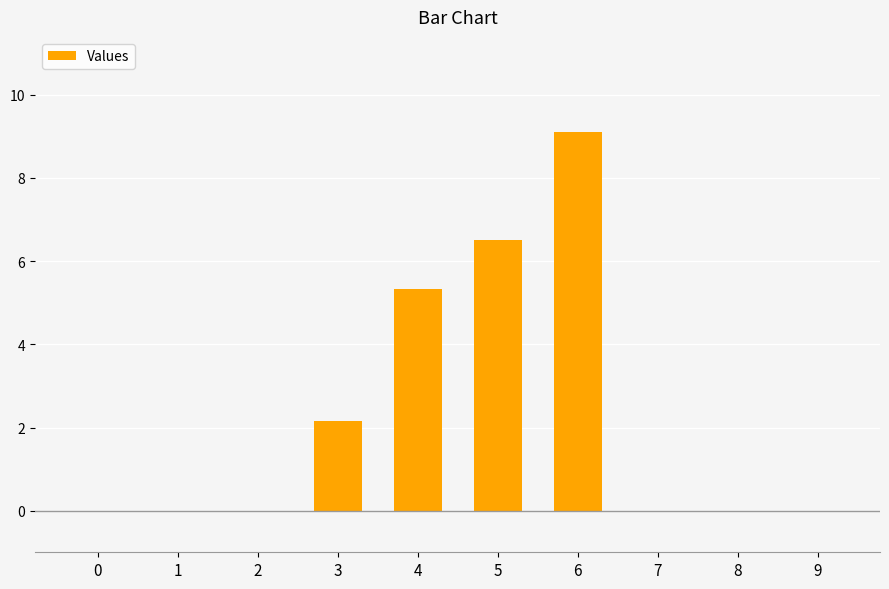

What is the average value?

2.3